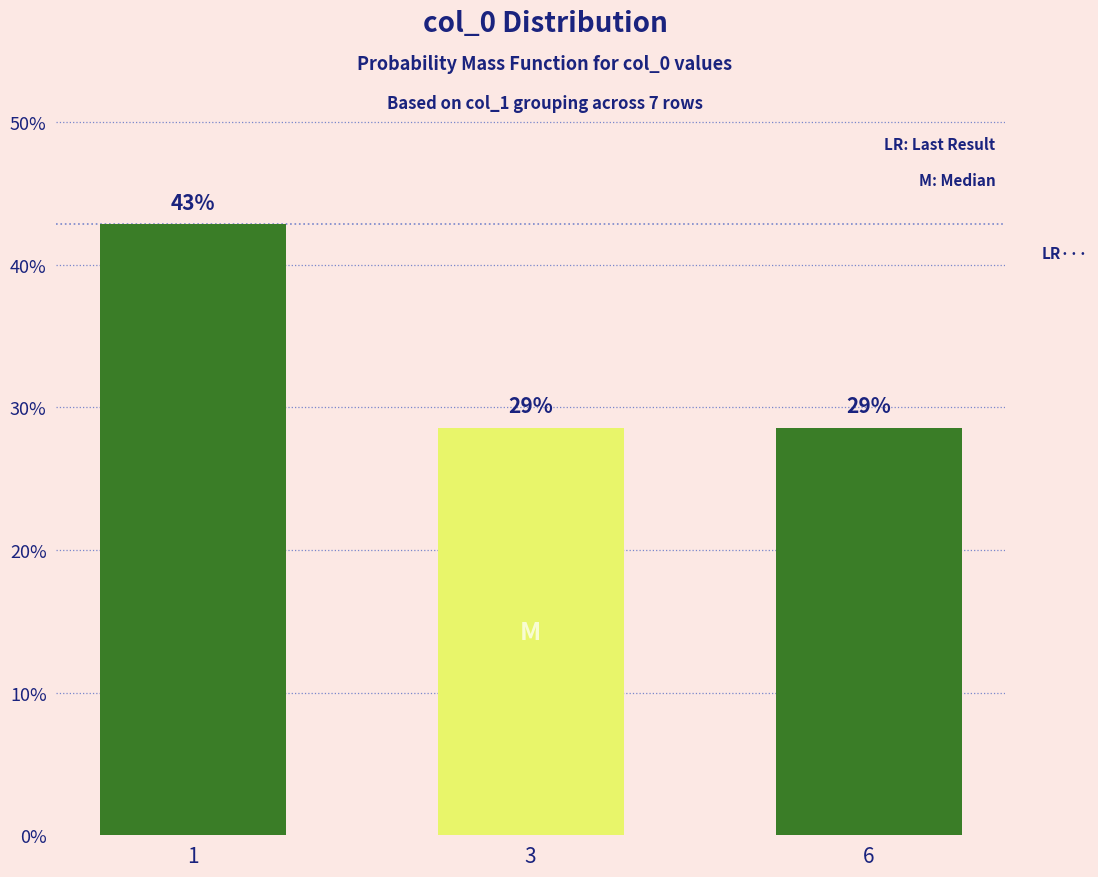

Which category has the highest value across all series?

1